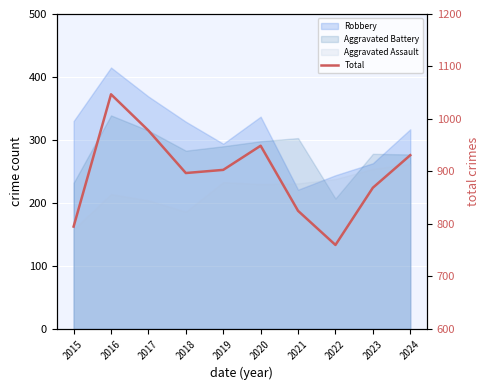

How many categories are shown in the chart?

10